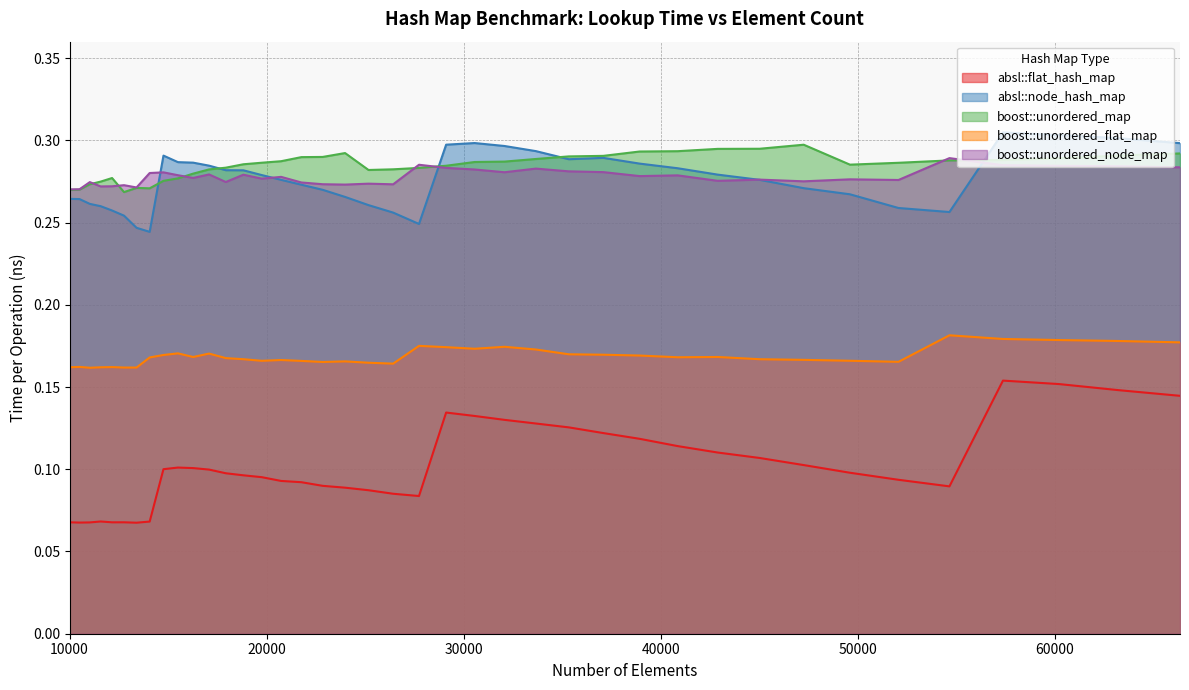

Which series ends up on top after the final intersection of boost::unordered_node_map and absl::node_hash_map?

absl::node_hash_map